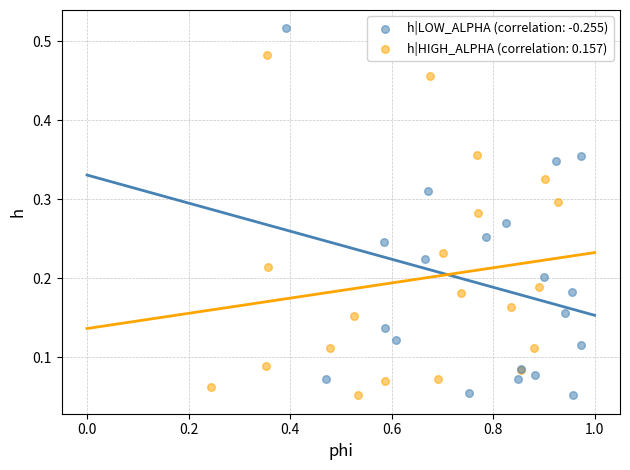

Which series has the widest spread of Y values?

h|LOW_ALPHA (correlation: -0.255)